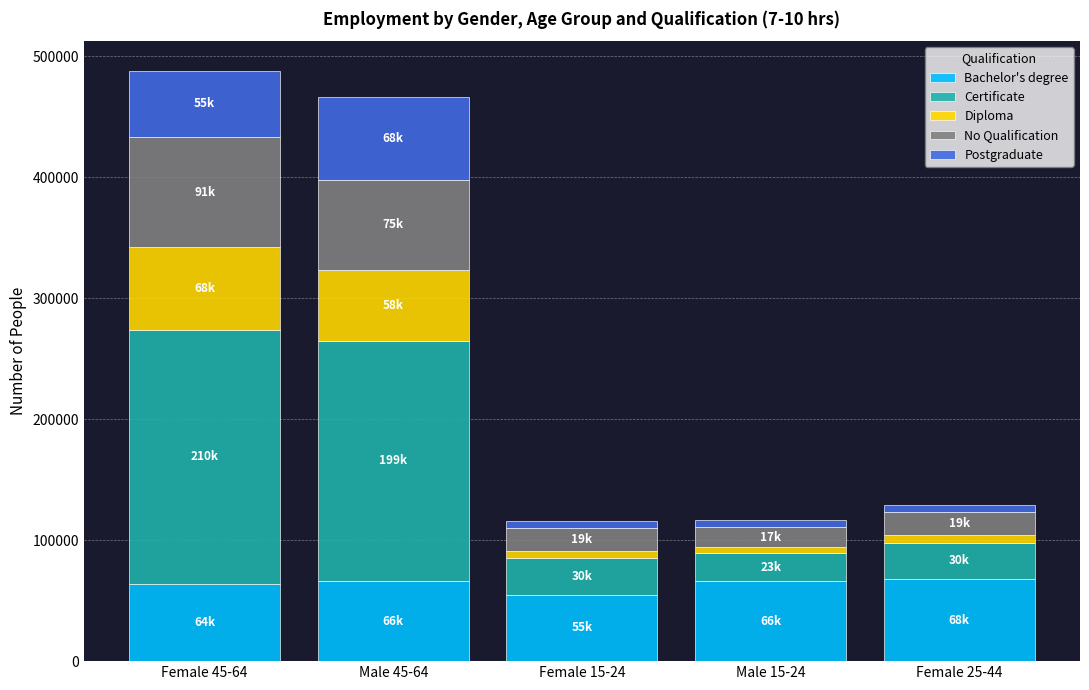

The value of Bachelor's degree at Female 25-44 is 68000. True or false?

True